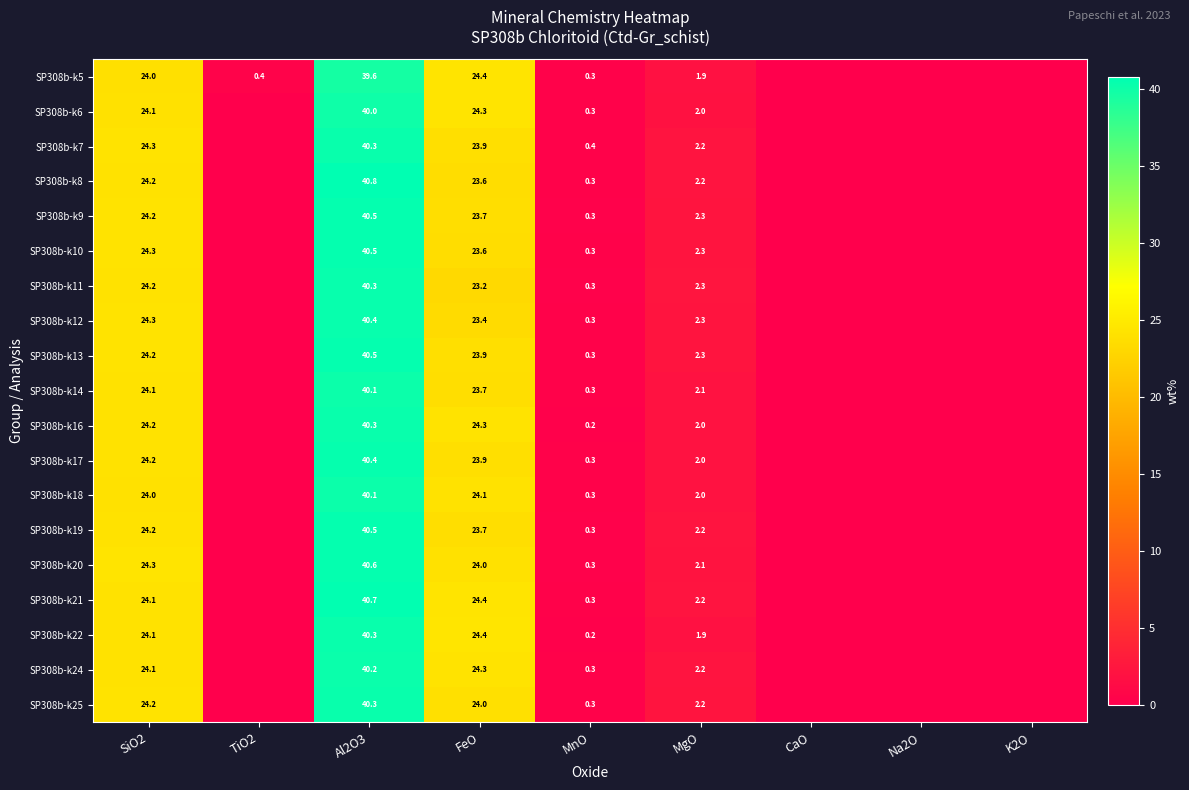

Between FeO and K2O, which series saw the biggest shift?

SP308b-k22